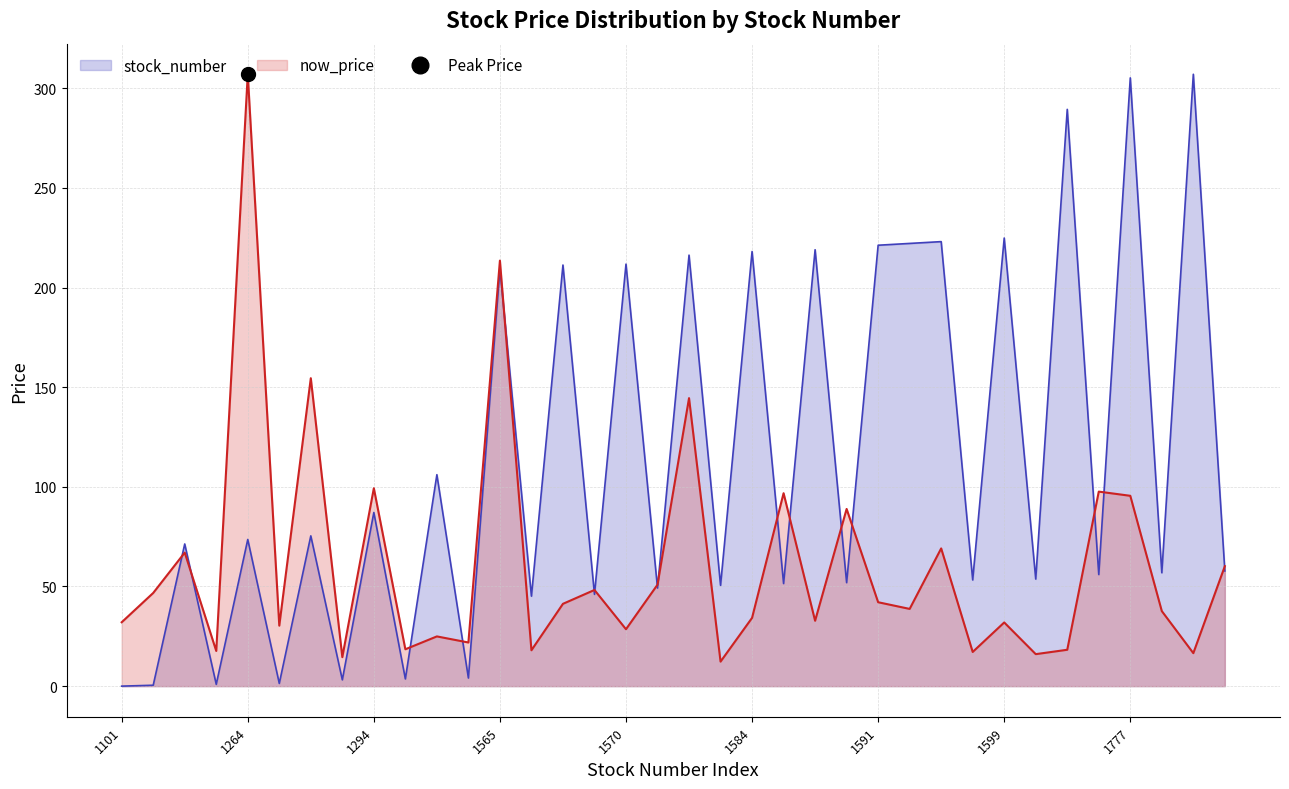

True or false: now_price has a value of 38.8 at 1593.

True